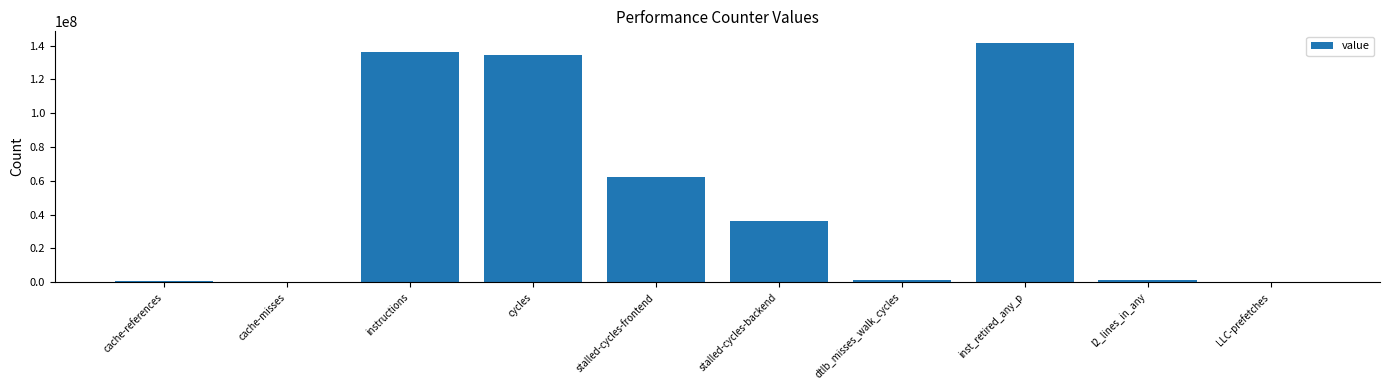

True or false: the data shows 134695252 at cycles.

True